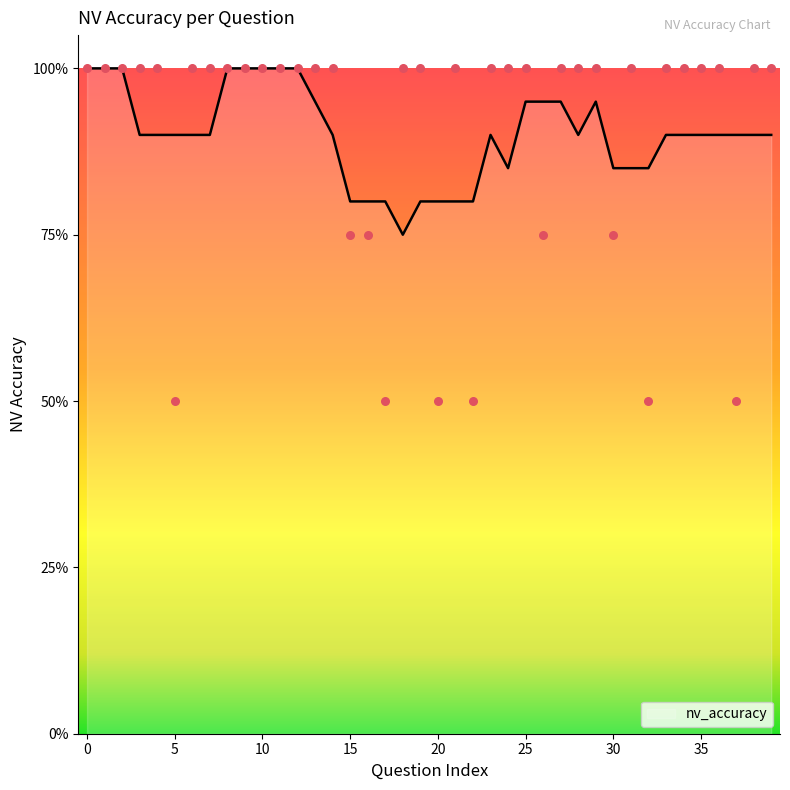

Approximately how many times larger is the value at 36 compared to 23?

1.0